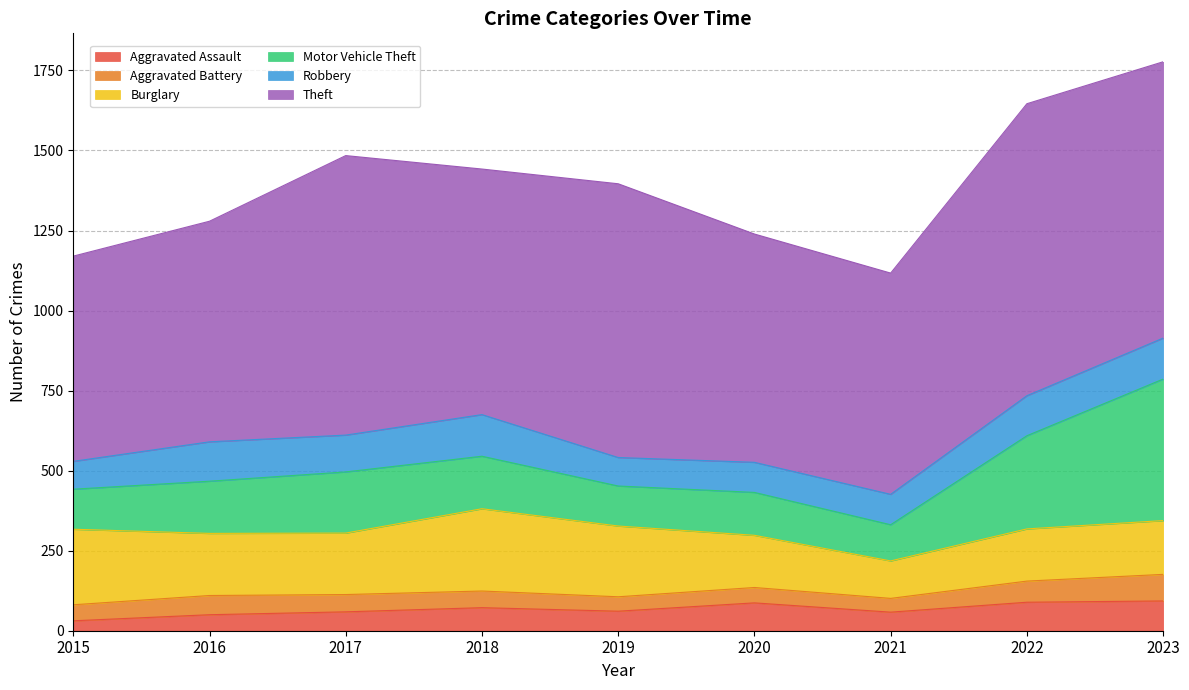

At which category does Theft reach its first local peak?

2017